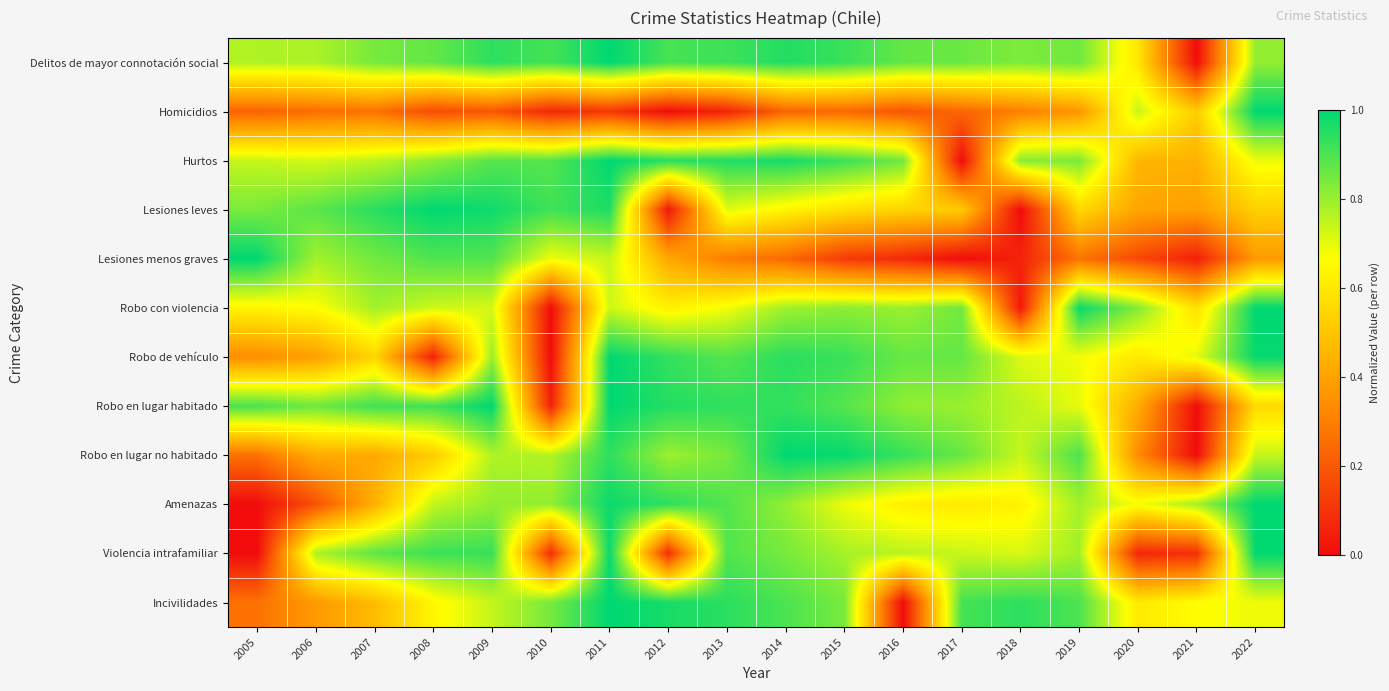

Reading right to left, extract all data points from this chart.

Delitos de mayor connotación social: 2022=0.8	2021=0.0	2020=0.6	2019=0.9	2018=0.8	2017=0.9	2016=0.9	2015=0.9	2014=1.0	2013=0.9	2012=0.9	2011=1.0	2010=0.9	2009=0.9	2008=0.9	2007=0.8	2006=0.8	2005=0.8
Homicidios: 2022=1.0	2021=0.5	2020=0.7	2019=0.4	2018=0.3	2017=0.2	2016=0.2	2015=0.2	2014=0.2	2013=0.1	2012=0.0	2011=0.1	2010=0.1	2009=0.2	2008=0.2	2007=0.3	2006=0.3	2005=0.2
Hurtos: 2022=0.7	2021=0.4	2020=0.5	2019=0.8	2018=0.8	2017=0.0	2016=0.9	2015=0.9	2014=1.0	2013=1.0	2012=0.9	2011=1.0	2010=0.9	2009=0.9	2008=0.8	2007=0.8	2006=0.7	2005=0.7
Lesiones leves: 2022=0.5	2021=0.4	2020=0.4	2019=0.6	2018=0.0	2017=0.5	2016=0.5	2015=0.6	2014=0.6	2013=0.7	2012=0.0	2011=1.0	2010=0.9	2009=1.0	2008=1.0	2007=0.9	2006=0.9	2005=0.8
Lesiones menos graves: 2022=0.4	2021=0.0	2020=0.2	2019=0.3	2018=0.1	2017=0.0	2016=0.1	2015=0.1	2014=0.2	2013=0.3	2012=0.4	2011=0.7	2010=0.7	2009=0.9	2008=0.9	2007=0.8	2006=0.8	2005=1.0
Robo con violencia: 2022=1.0	2021=0.6	2020=0.8	2019=1.0	2018=0.0	2017=0.8	2016=0.8	2015=0.8	2014=0.8	2013=0.7	2012=0.6	2011=0.7	2010=0.0	2009=0.7	2008=0.7	2007=0.8	2006=0.7	2005=0.6
Robo de vehículo: 2022=1.0	2021=0.7	2020=0.6	2019=0.7	2018=0.7	2017=0.9	2016=0.9	2015=0.9	2014=0.9	2013=0.9	2012=0.9	2011=1.0	2010=0.0	2009=0.8	2008=0.1	2007=0.6	2006=0.4	2005=0.3
Robo en lugar habitado: 2022=0.6	2021=0.0	2020=0.4	2019=0.7	2018=0.8	2017=0.8	2016=0.8	2015=0.9	2014=0.9	2013=0.9	2012=1.0	2011=1.0	2010=0.1	2009=1.0	2008=0.9	2007=0.9	2006=0.9	2005=0.9
Robo en lugar no habitado: 2022=0.7	2021=0.0	2020=0.3	2019=0.9	2018=0.7	2017=0.9	2016=0.9	2015=1.0	2014=1.0	2013=0.8	2012=0.8	2011=0.9	2010=0.8	2009=0.8	2008=0.5	2007=0.4	2006=0.4	2005=0.3
Amenazas: 2022=1.0	2021=0.8	2020=0.7	2019=0.8	2018=0.6	2017=0.6	2016=0.6	2015=0.7	2014=0.8	2013=0.9	2012=0.9	2011=1.0	2010=0.8	2009=0.8	2008=0.7	2007=0.4	2006=0.2	2005=0.0
Violencia intrafamiliar: 2022=1.0	2021=0.1	2020=0.1	2019=0.8	2018=0.7	2017=0.7	2016=0.8	2015=0.8	2014=0.8	2013=0.9	2012=0.1	2011=1.0	2010=0.1	2009=0.9	2008=0.9	2007=0.9	2006=0.8	2005=0.0
Incivilidades: 2022=0.7	2021=0.7	2020=0.6	2019=0.9	2018=0.9	2017=0.9	2016=0.0	2015=0.8	2014=0.9	2013=0.9	2012=1.0	2011=1.0	2010=0.8	2009=0.7	2008=0.6	2007=0.5	2006=0.4	2005=0.3